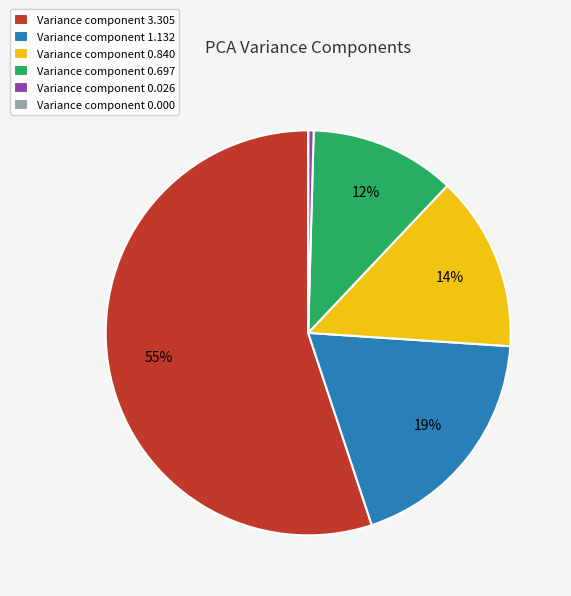

To the nearest percent, what is the average slice percentage?

17%